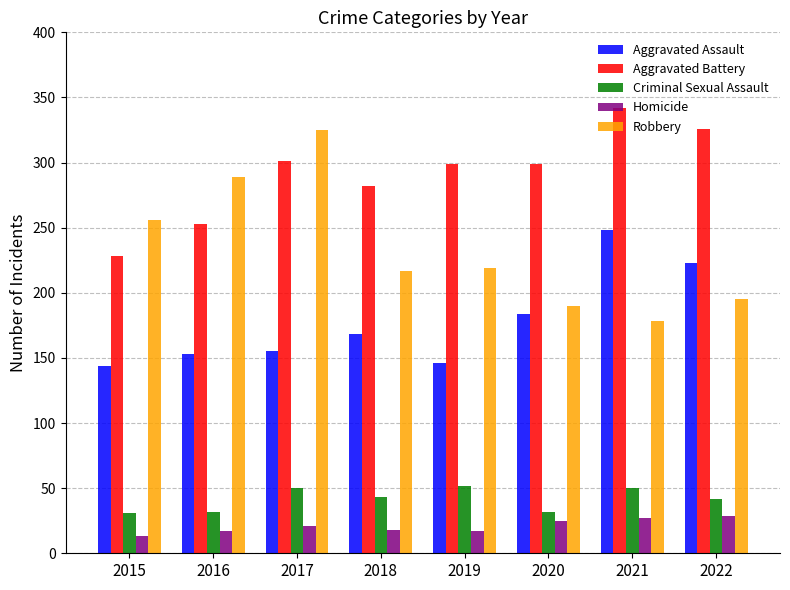

Read the Aggravated Assault value at 2020.

184